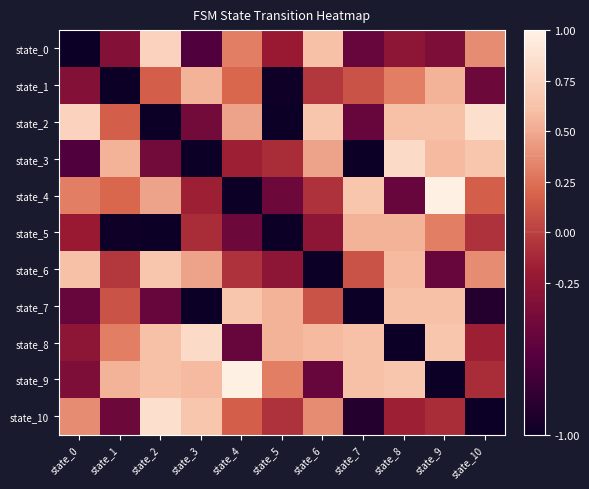

Reading right to left, transcribe all the data shown in this chart.

state_0: state_10=0.4	state_9=-0.4	state_8=-0.3	state_7=-0.5	state_6=0.6	state_5=-0.2	state_4=0.3	state_3=-0.6	state_2=0.7	state_1=-0.3	state_0=-1.0
state_1: state_10=-0.5	state_9=0.5	state_8=0.3	state_7=0.1	state_6=-0.0	state_5=-1.0	state_4=0.2	state_3=0.5	state_2=0.2	state_1=-1.0	state_0=-0.3
state_2: state_10=0.8	state_9=0.6	state_8=0.6	state_7=-0.5	state_6=0.6	state_5=-1.0	state_4=0.5	state_3=-0.4	state_2=-1.0	state_1=0.2	state_0=0.7
state_3: state_10=0.6	state_9=0.6	state_8=0.8	state_7=-1.0	state_6=0.5	state_5=-0.1	state_4=-0.2	state_3=-1.0	state_2=-0.4	state_1=0.5	state_0=-0.6
state_4: state_10=0.2	state_9=1.0	state_8=-0.5	state_7=0.6	state_6=-0.1	state_5=-0.5	state_4=-1.0	state_3=-0.2	state_2=0.5	state_1=0.2	state_0=0.3
state_5: state_10=-0.1	state_9=0.3	state_8=0.5	state_7=0.5	state_6=-0.3	state_5=-1.0	state_4=-0.5	state_3=-0.1	state_2=-1.0	state_1=-1.0	state_0=-0.2
state_6: state_10=0.4	state_9=-0.5	state_8=0.6	state_7=0.1	state_6=-1.0	state_5=-0.3	state_4=-0.1	state_3=0.5	state_2=0.6	state_1=-0.0	state_0=0.6
state_7: state_10=-0.9	state_9=0.6	state_8=0.6	state_7=-1.0	state_6=0.1	state_5=0.5	state_4=0.6	state_3=-1.0	state_2=-0.5	state_1=0.1	state_0=-0.5
state_8: state_10=-0.2	state_9=0.6	state_8=-1.0	state_7=0.6	state_6=0.6	state_5=0.5	state_4=-0.5	state_3=0.8	state_2=0.6	state_1=0.3	state_0=-0.3
state_9: state_10=-0.1	state_9=-1.0	state_8=0.6	state_7=0.6	state_6=-0.5	state_5=0.3	state_4=1.0	state_3=0.6	state_2=0.6	state_1=0.5	state_0=-0.4
state_10: state_10=-1.0	state_9=-0.1	state_8=-0.2	state_7=-0.9	state_6=0.4	state_5=-0.1	state_4=0.2	state_3=0.6	state_2=0.8	state_1=-0.5	state_0=0.4